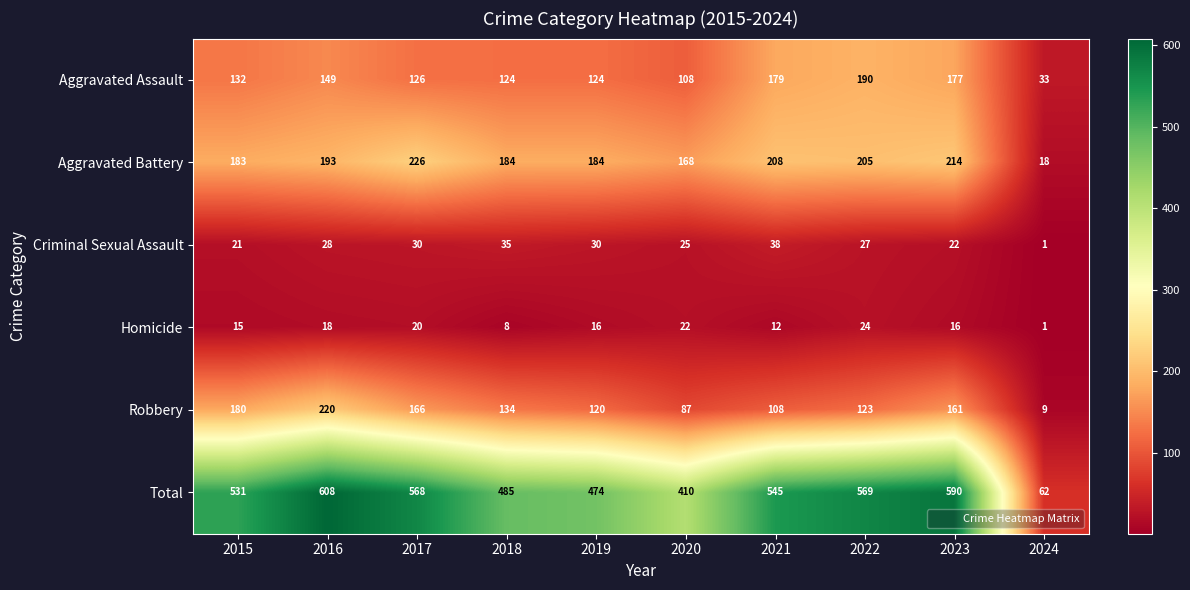

What is the total value across all series at 2019?

948